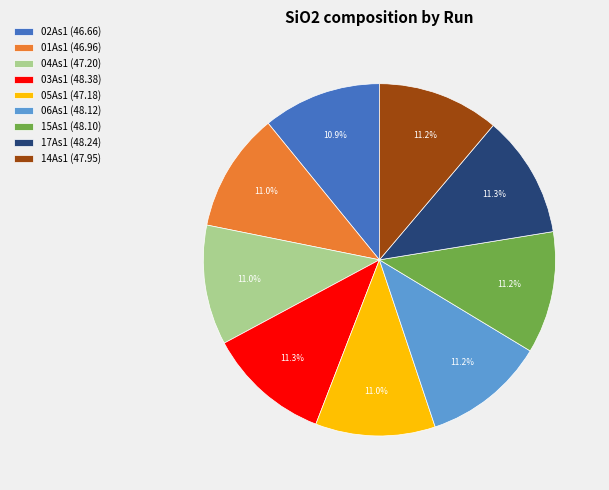

Does 06As1 represent more than half of the total?

No